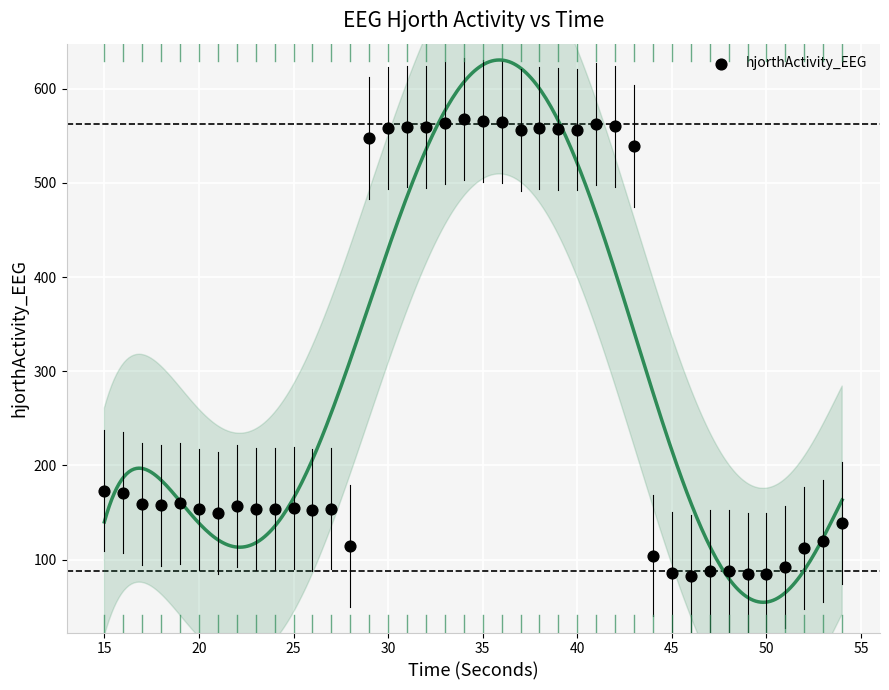

What is the range of Y values (max minus min)?

485.3